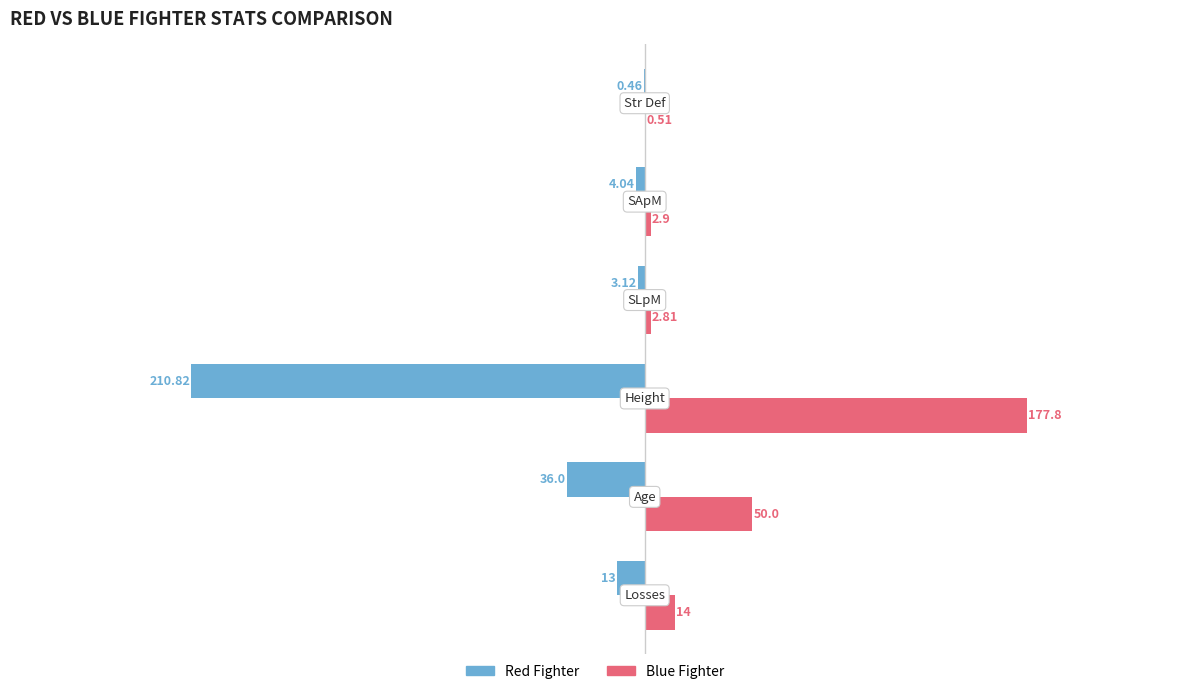

Which series has the largest total across all categories?

Blue Fighter